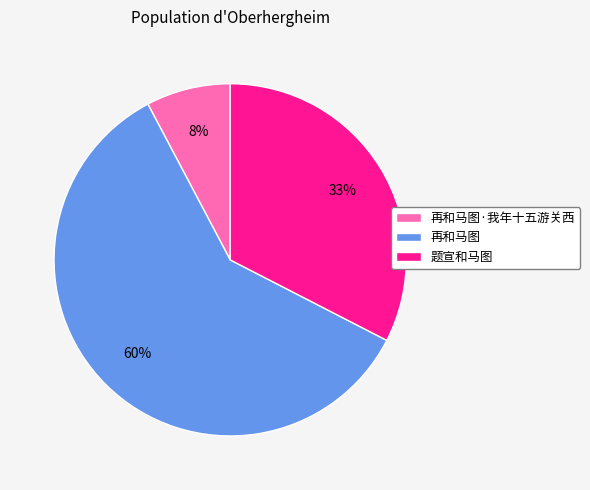

To the nearest percent, what is the difference between the 题宣和马图 and 再和马图 slice percentages?

27%